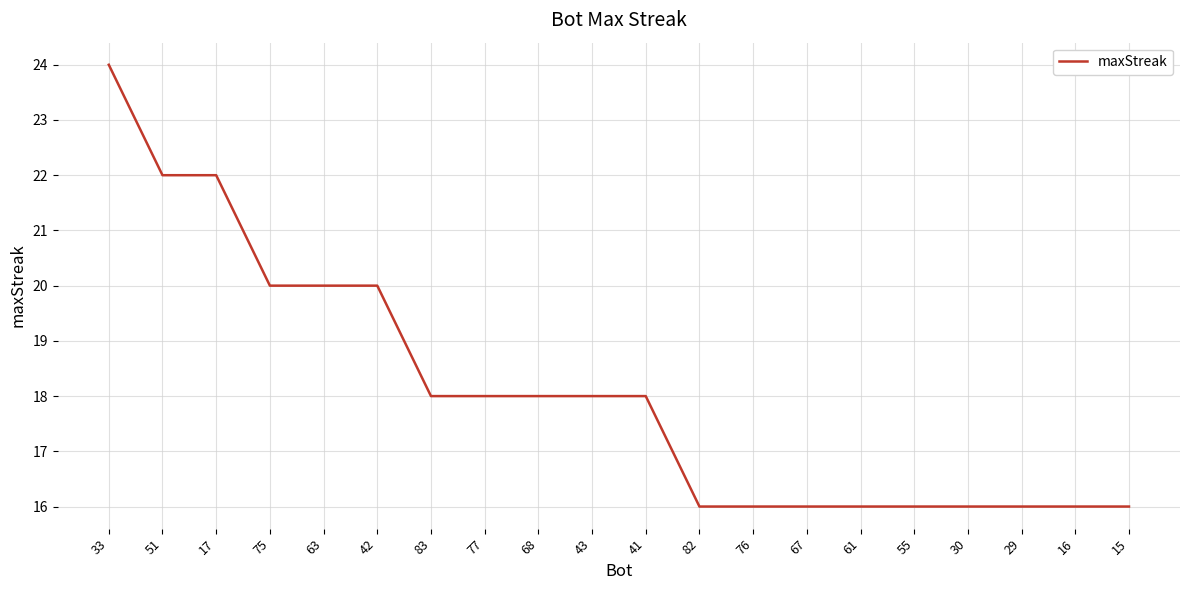

What is the difference between the maximum and minimum values?

8